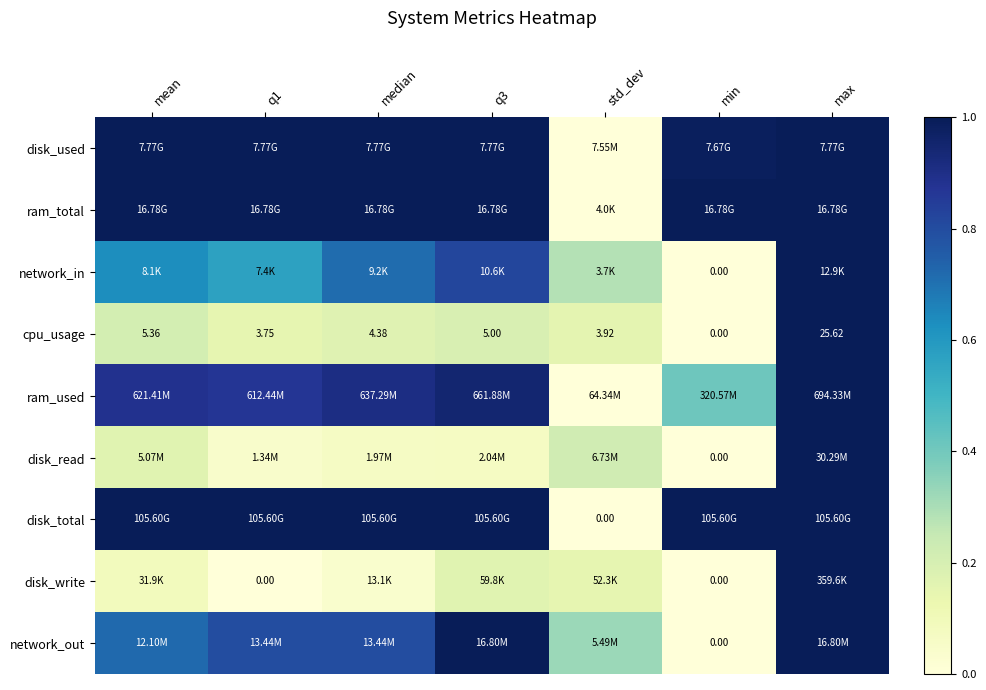

Which category has the highest value in the cpu_usage series?

max